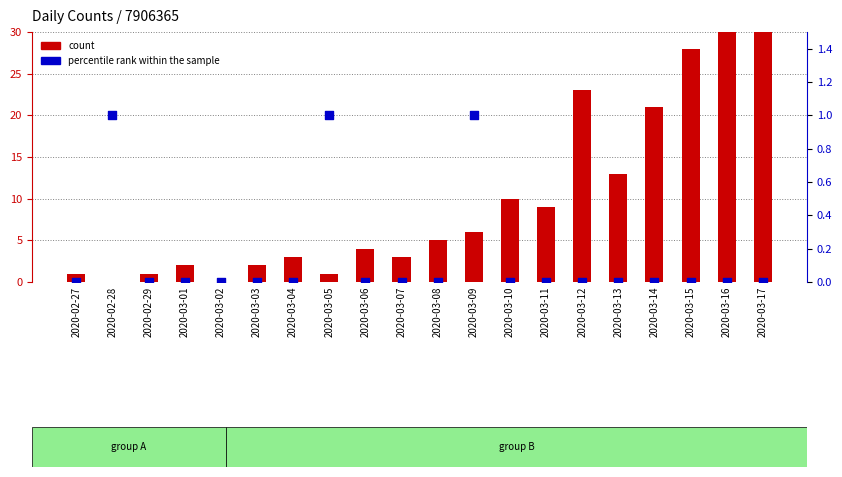

Which series reaches the maximum Y coordinate?

count